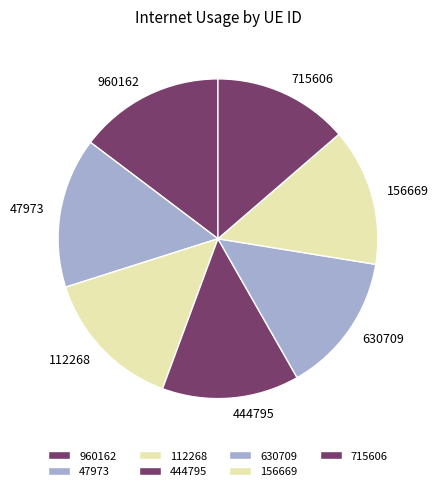

Which slice is the largest?

47973